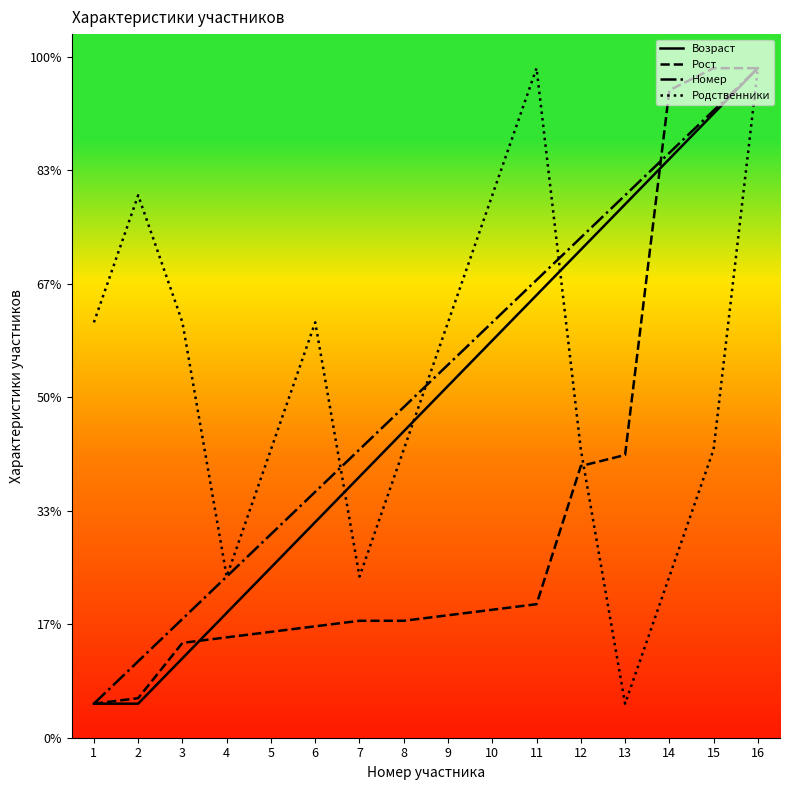

True or false: Номер and Возраст intersect in this chart.

False